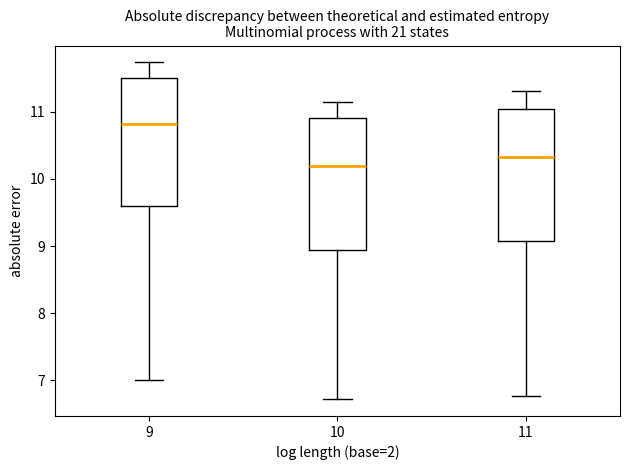

Where does the upper whisker of the box at x = 11 end on the y-axis? The values are not printed on the chart, so give them approximately, as read against the axis.

11.3